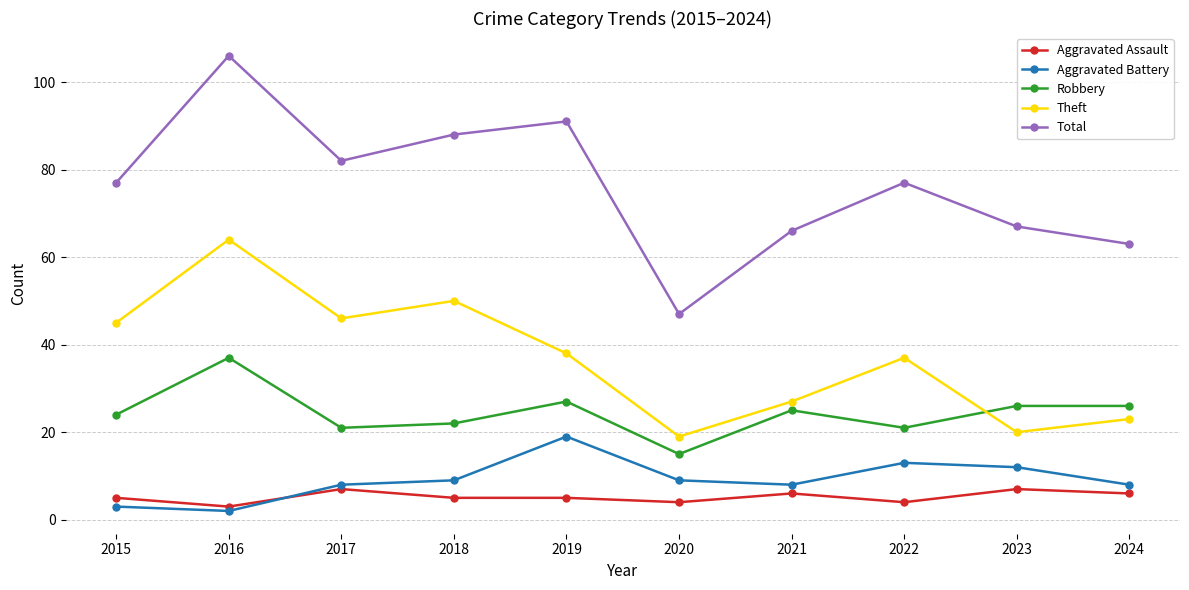

What is the smallest value displayed?

2